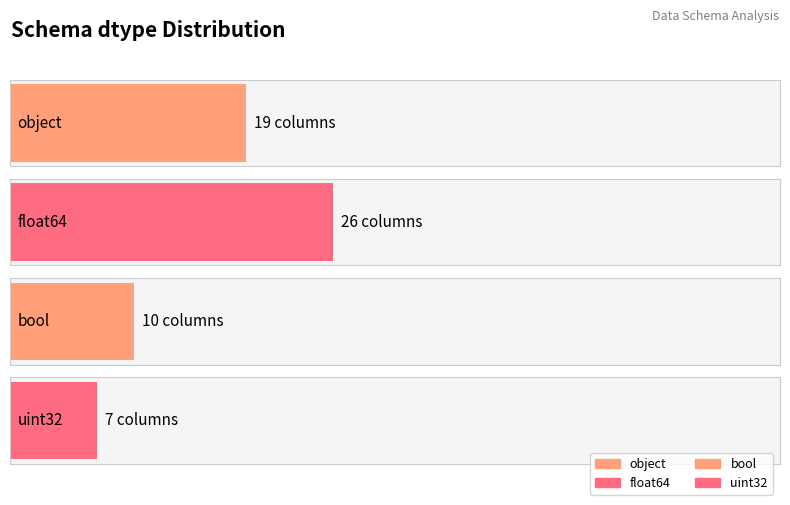

What is the sum of the values at bool and object?

29